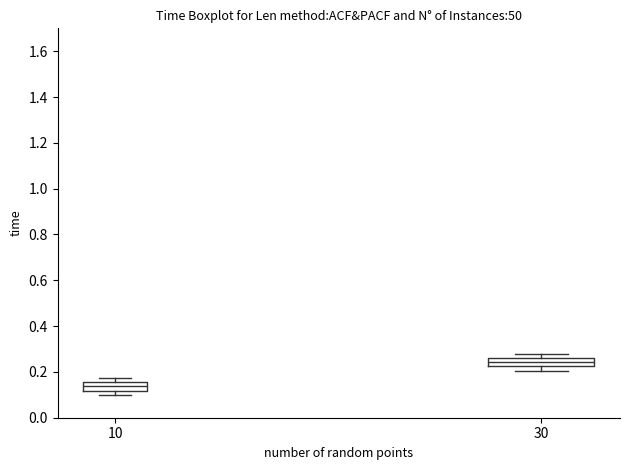

Where does the median line of the box at x = 10 sit on the y-axis? The values are not printed on the chart, so give them approximately, as read against the axis.

0.14